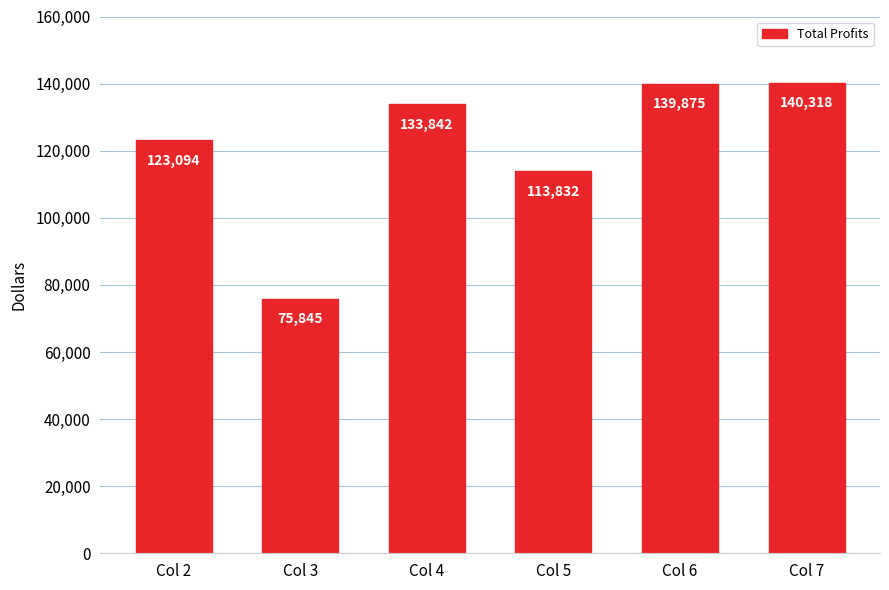

Rank the categories by value from highest to lowest.

Col 7, Col 6, Col 4, Col 2, Col 5, Col 3